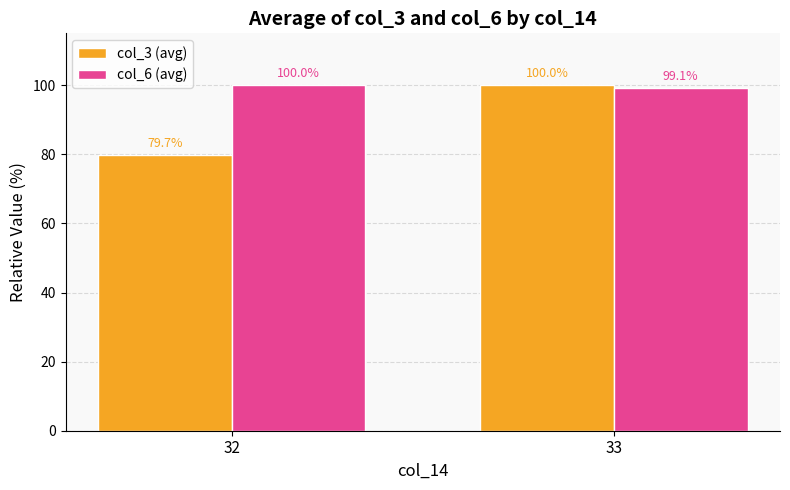

How many series are shown in this chart?

2